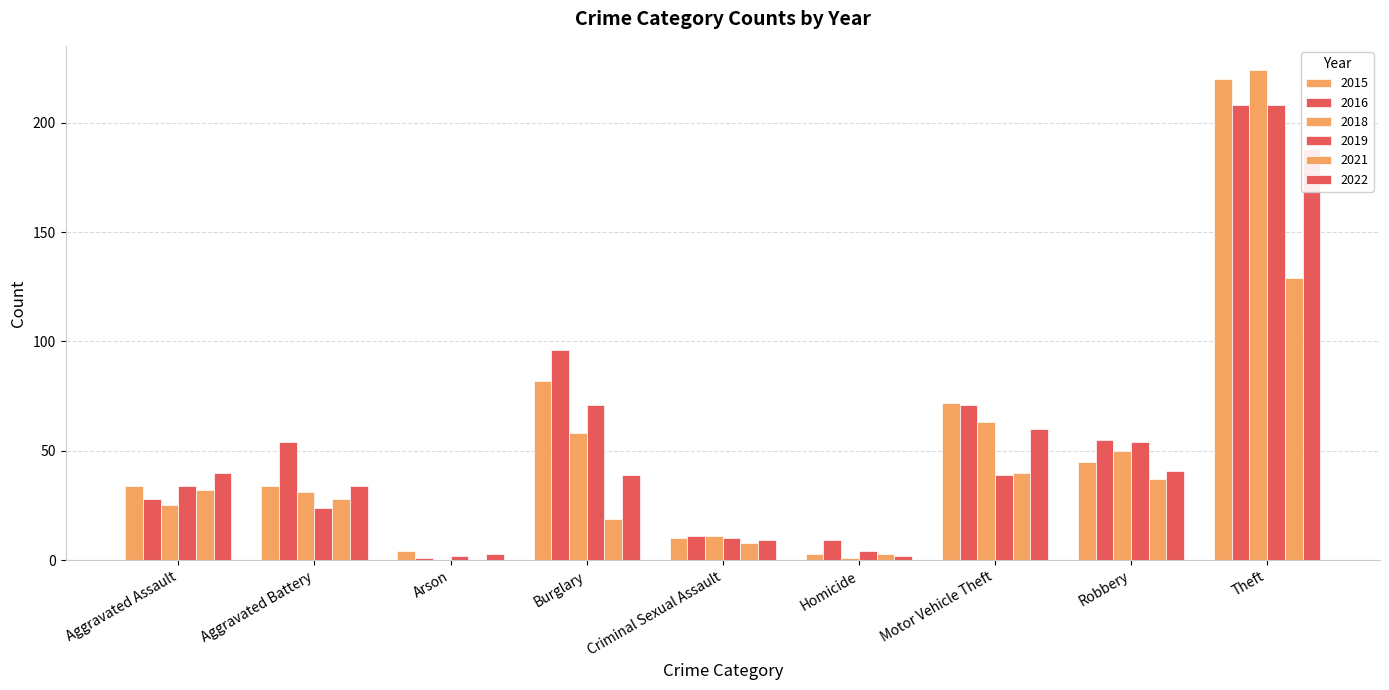

Is it true that 2022 equals 54 at Aggravated Assault?

False